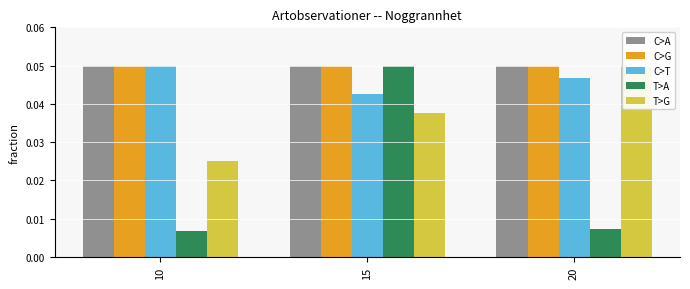

What is the total value across all series at 20?

0.2